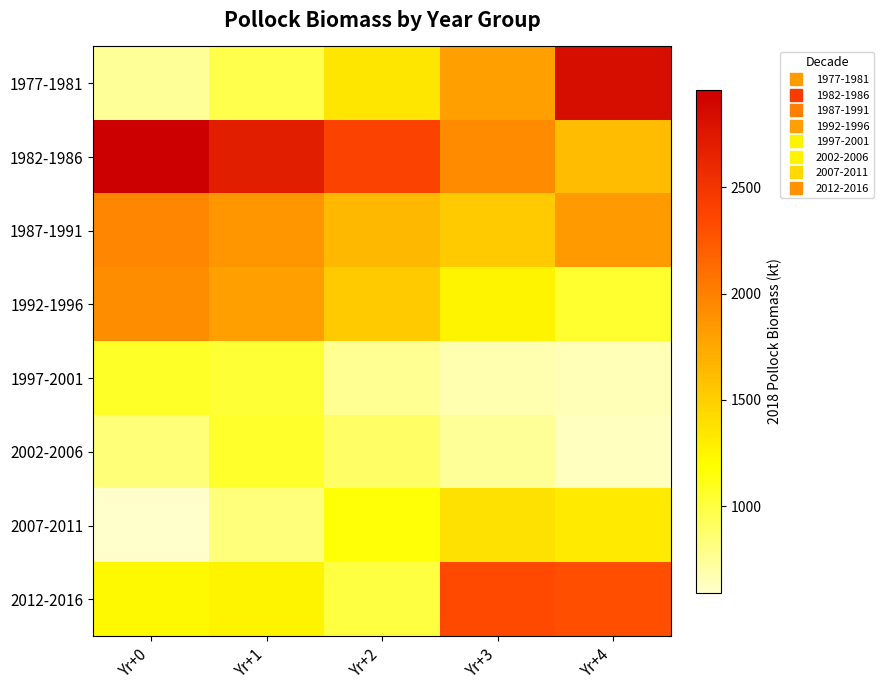

Between Yr+3 and Yr+2, which is larger?

Yr+3